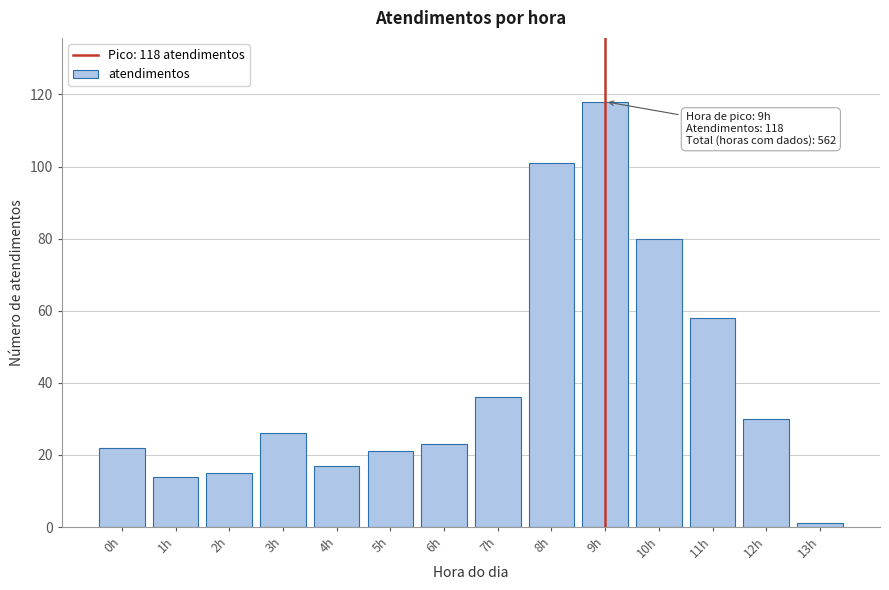

Reading right to left, extract all data points from this chart.

13h=1	12h=30	11h=58	10h=80	9h=118	8h=101	7h=36	6h=23	5h=21	4h=17	3h=26	2h=15	1h=14	0h=22